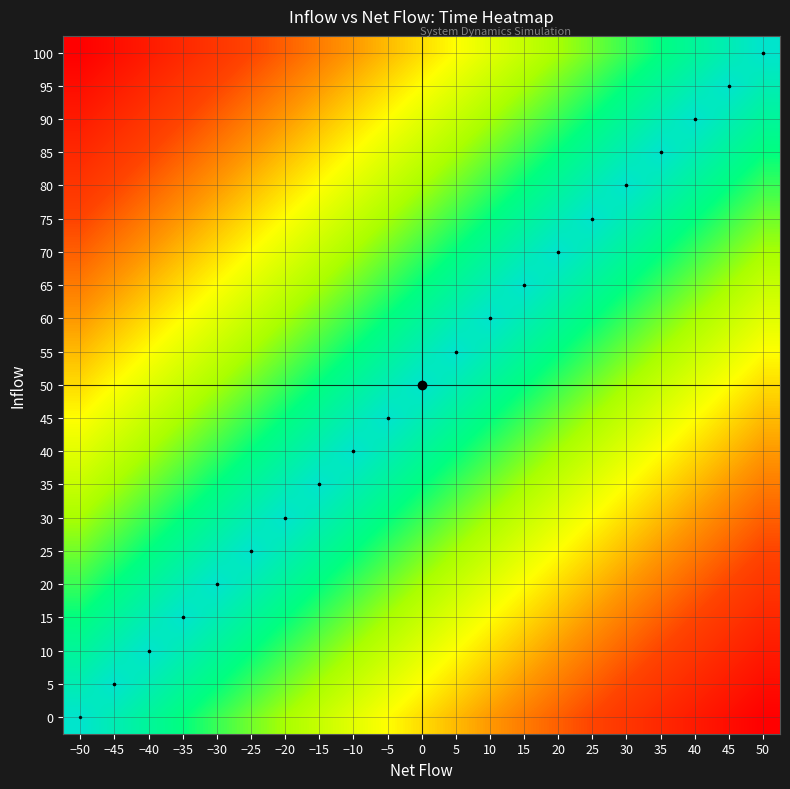

How many series are shown in this chart?

21